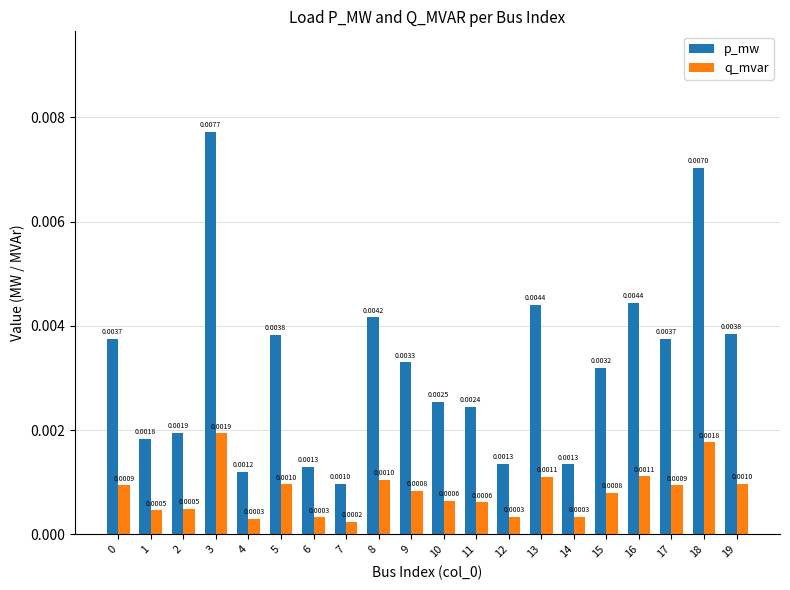

At which category is the sum across all series the highest?

3